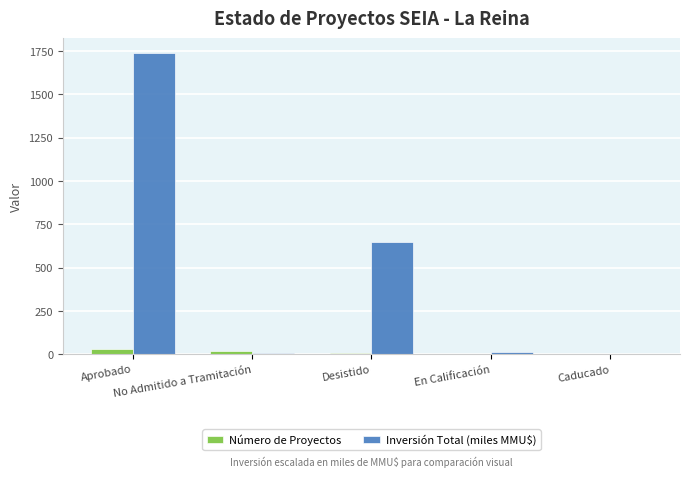

At which category does the chart reach its peak across all series?

Aprobado